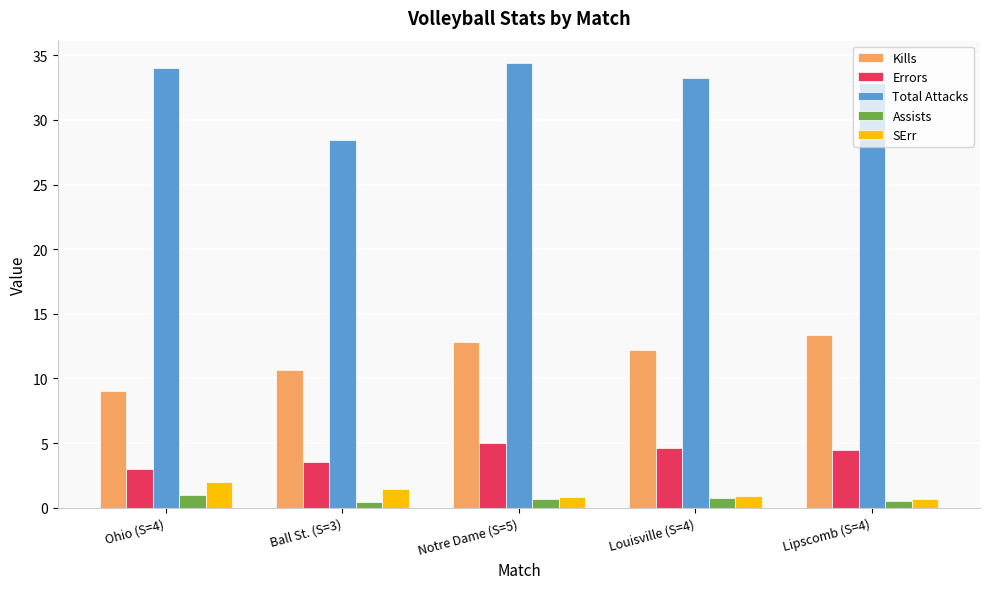

How many bars are there in each group?

5